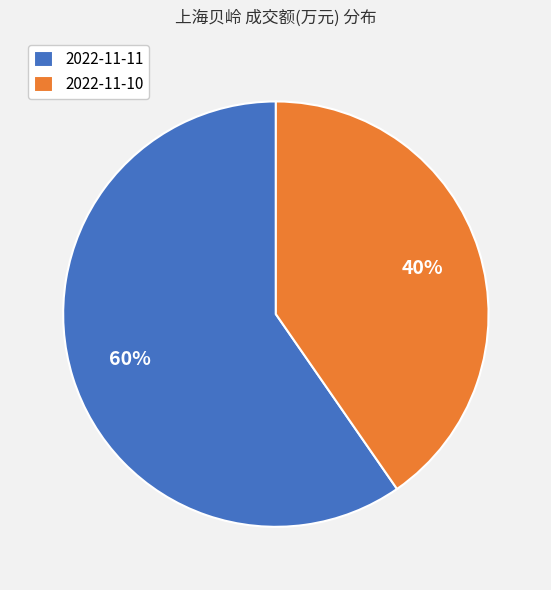

Which slice is the smallest?

2022-11-10